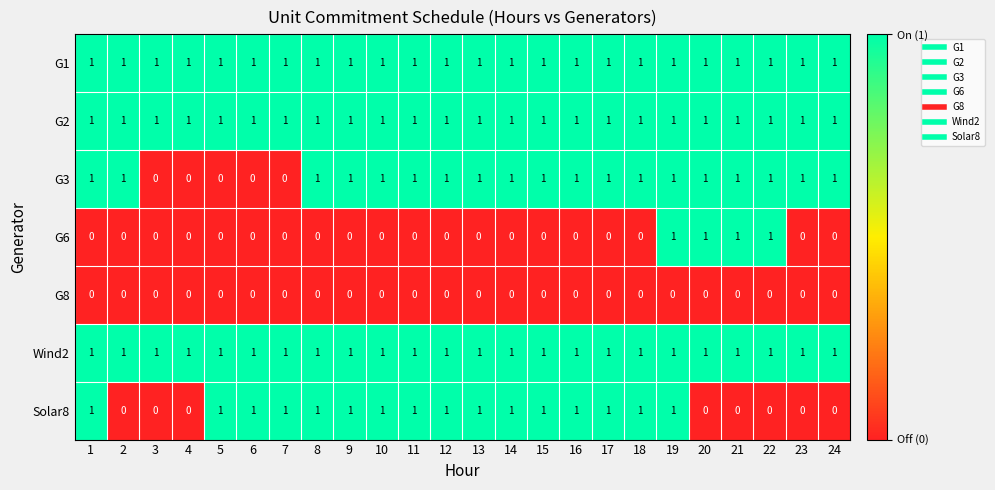

Count the number of categories in the chart.

24